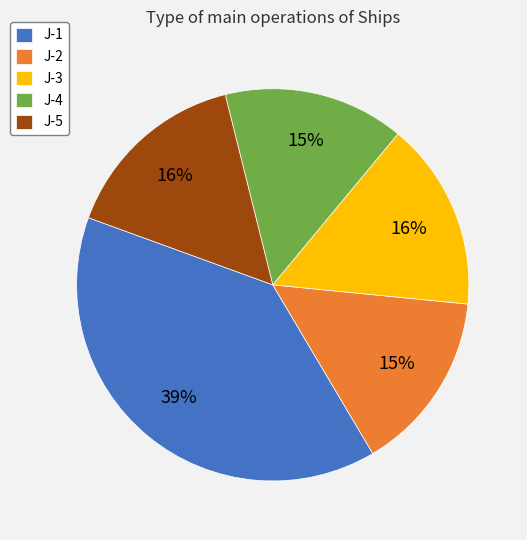

Is J-2 the majority of the pie?

No